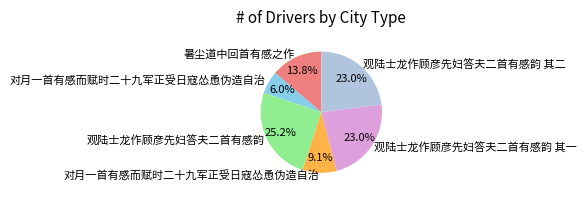

Count the number of slices in the pie.

6